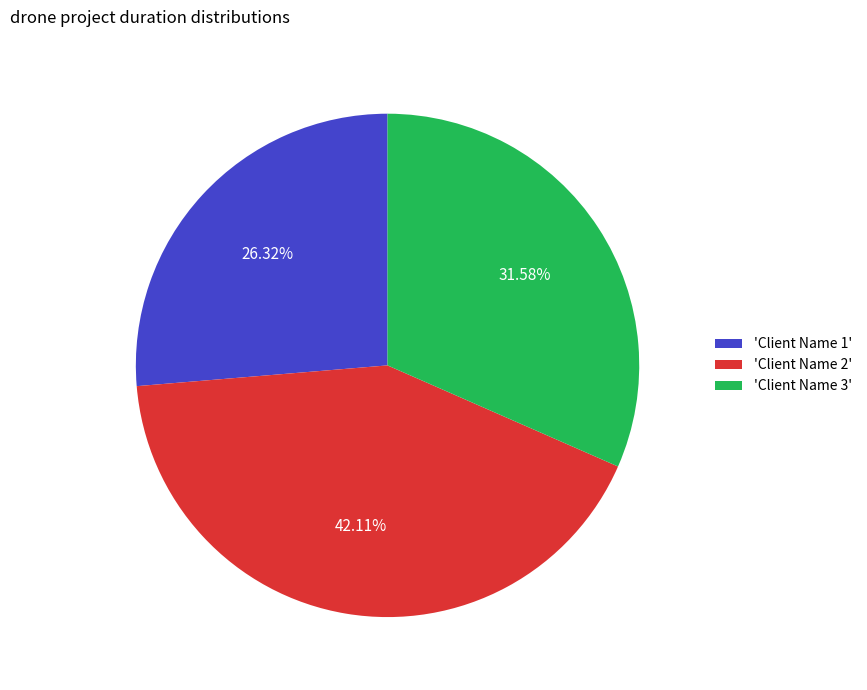

Between 'Client Name 2' and 'Client Name 1', which is larger?

'Client Name 2'